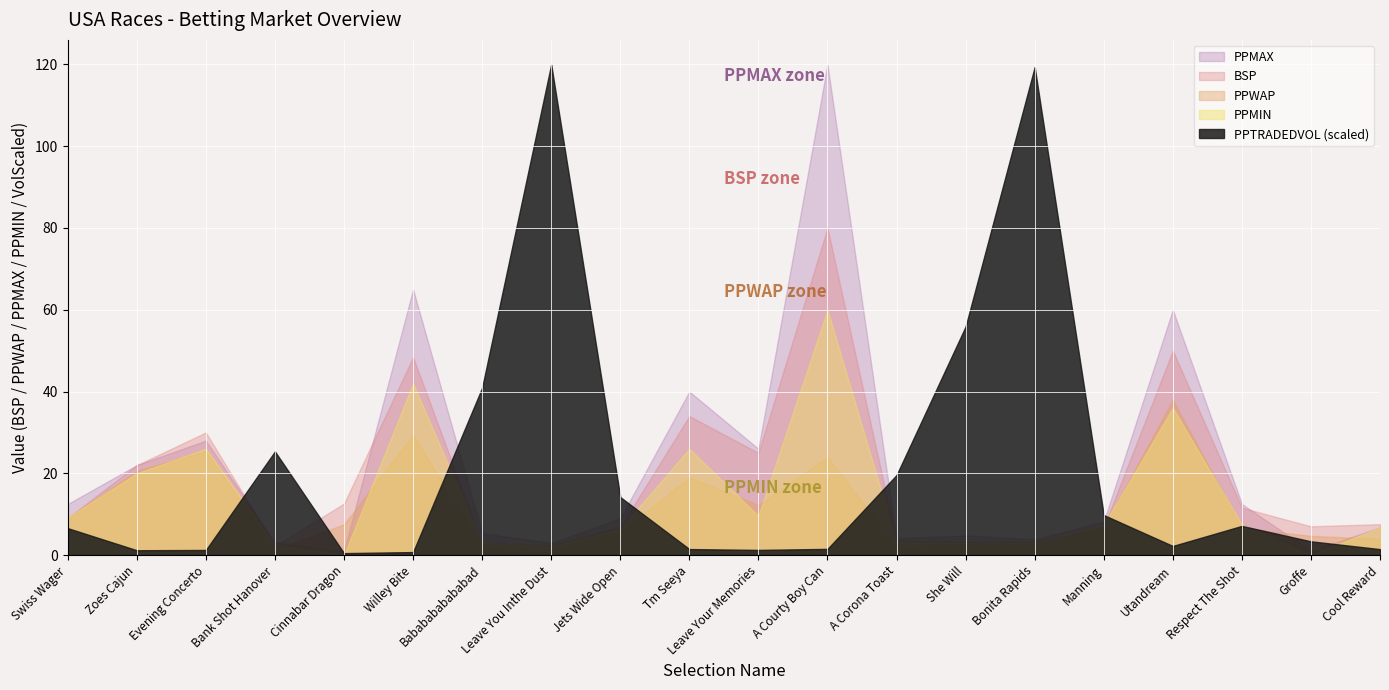

What is the difference between the maximum and minimum values in the BSP series?

77.8